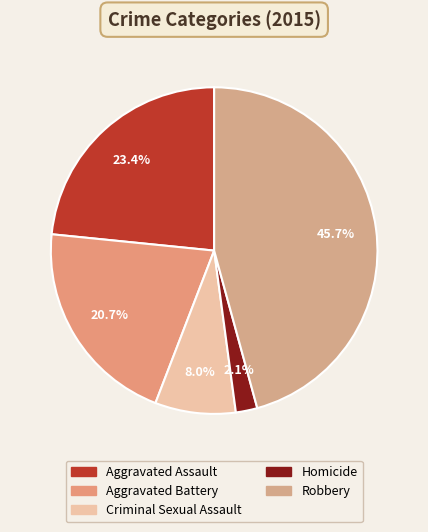

Does Homicide represent more than half of the total?

No